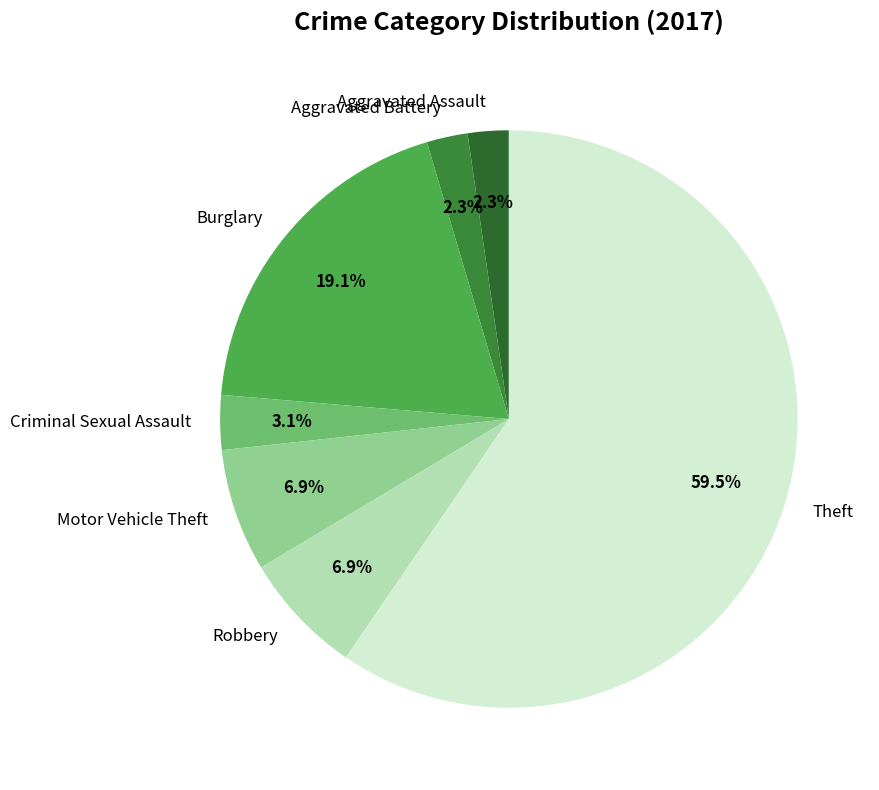

Combined, do Criminal Sexual Assault and Robbery account for over 50%?

No